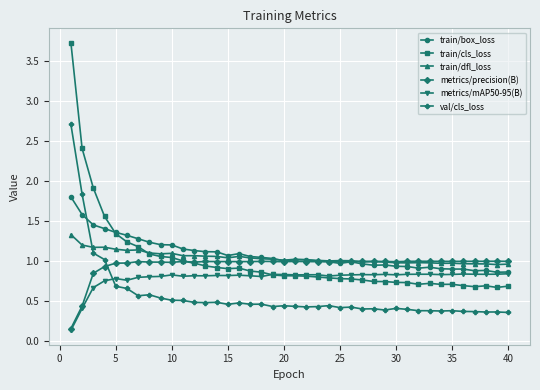

How many categories are shown in the chart?

40